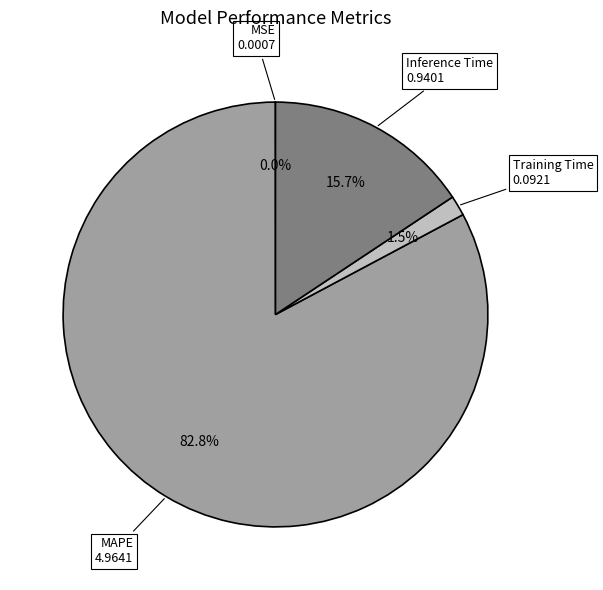

Is the sum of MAPE and Inference Time greater than half?

Yes